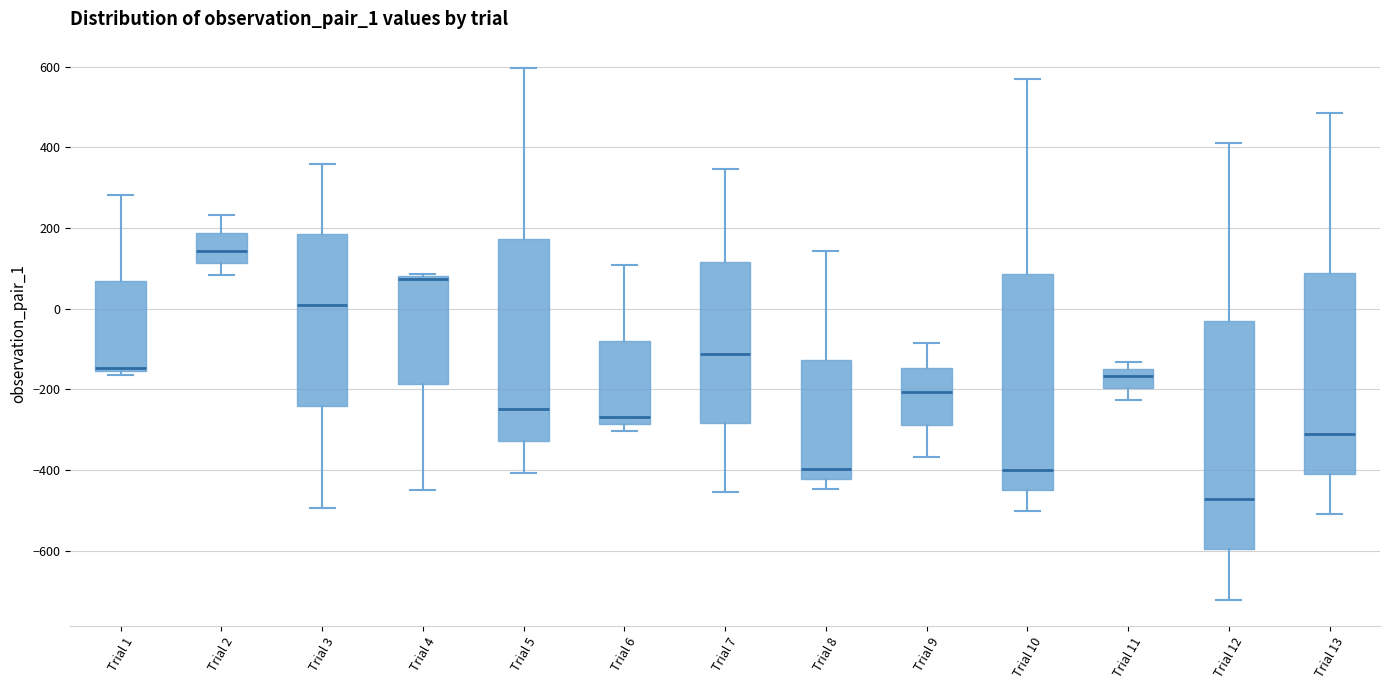

Where is the lower edge of the box for Trial 13 on the y-axis? The values are not printed on the chart, so give them approximately, as read against the axis.

-400